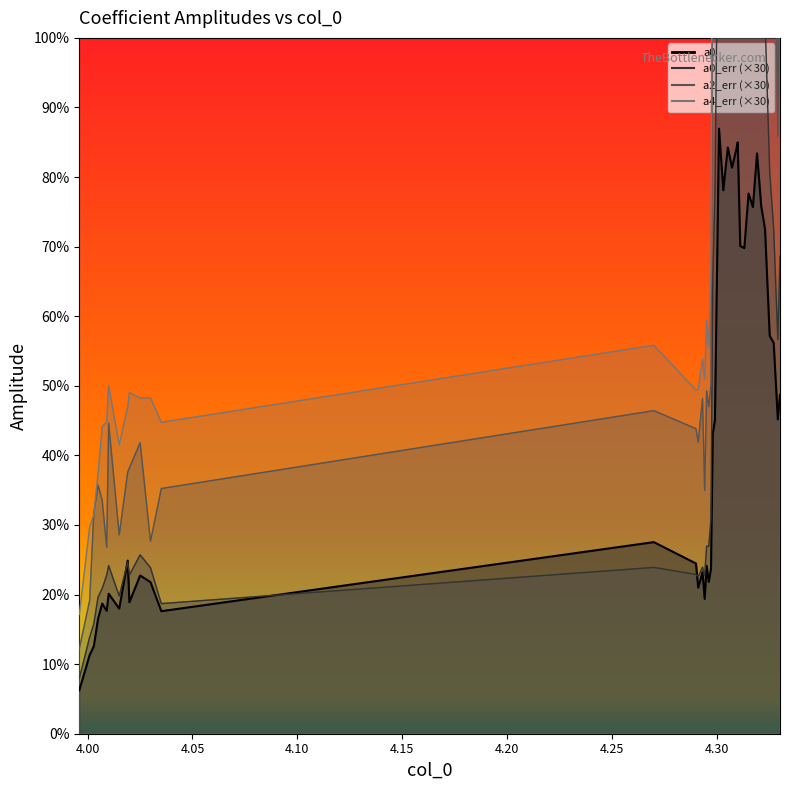

How many lines are shown in the chart?

4